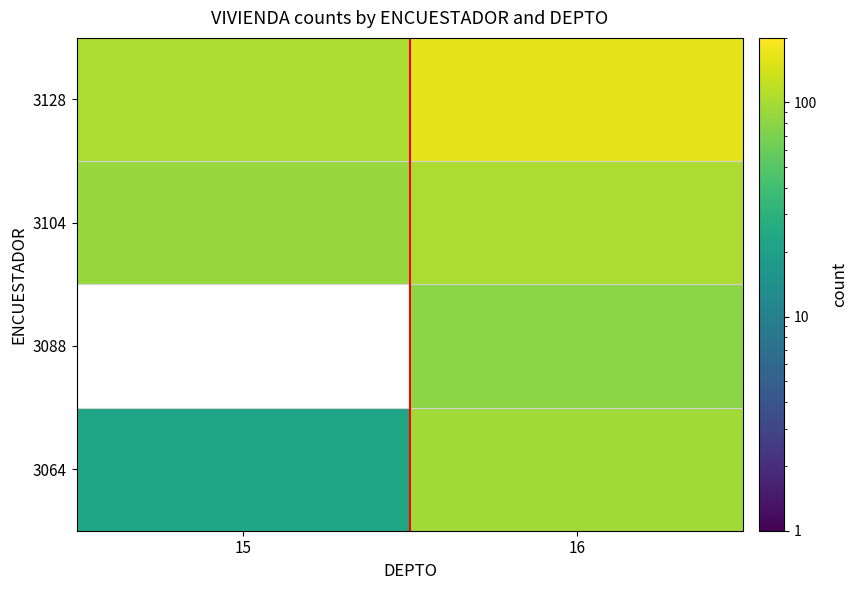

What value does the 3128 series have at 16?

160.0